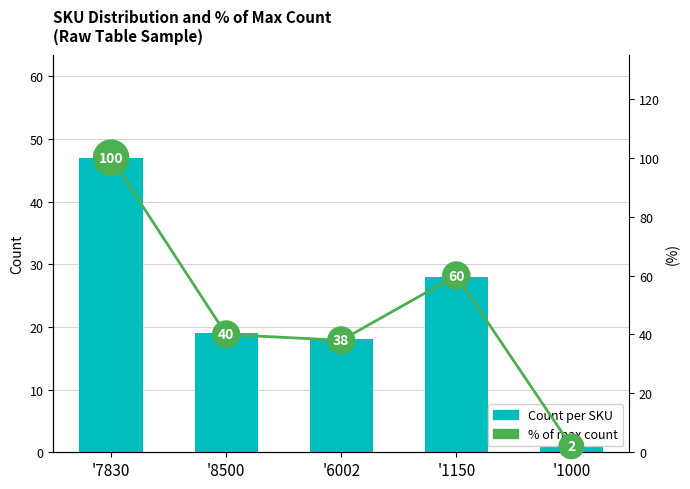

Rank the series by their maximum value, from lowest to highest.

Count per SKU, % of max count